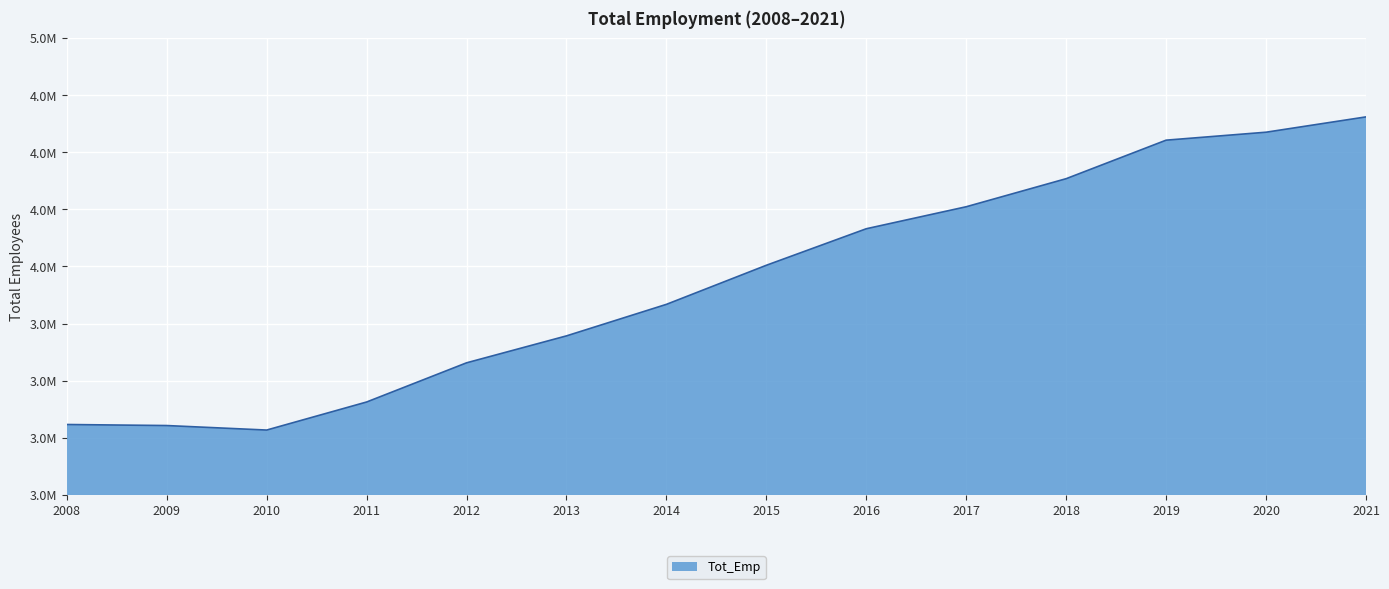

Read the value at 2011, to the nearest 10.

3406720